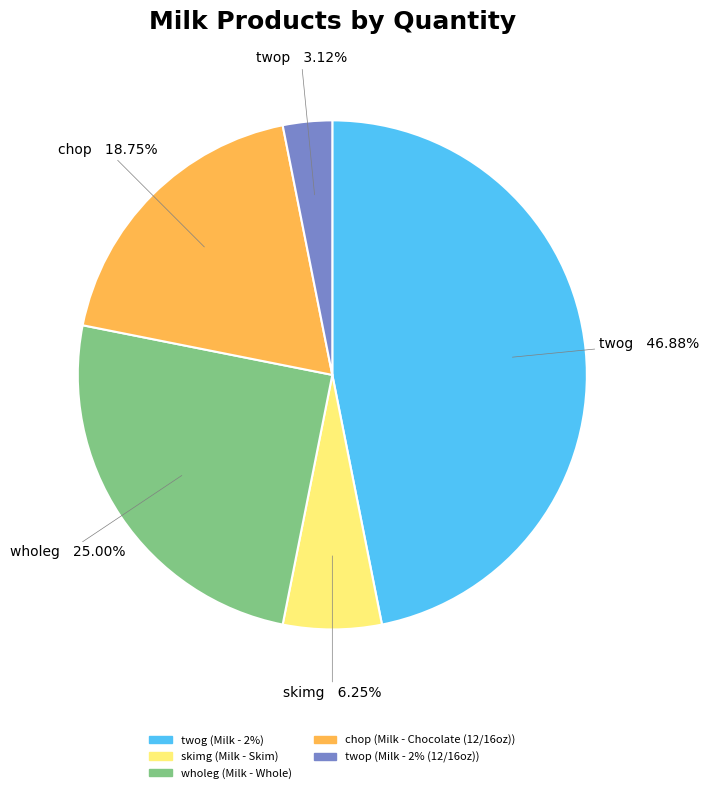

To the nearest percent, what is the difference between the largest and smallest slice percentages?

44%